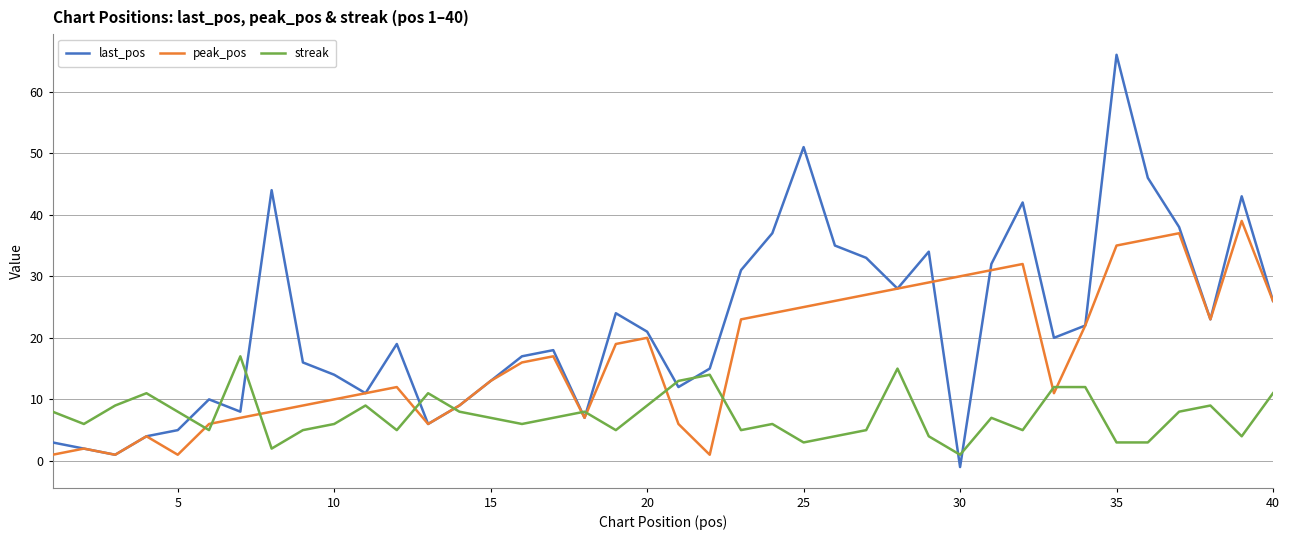

What is the maximum value shown in the chart?

66